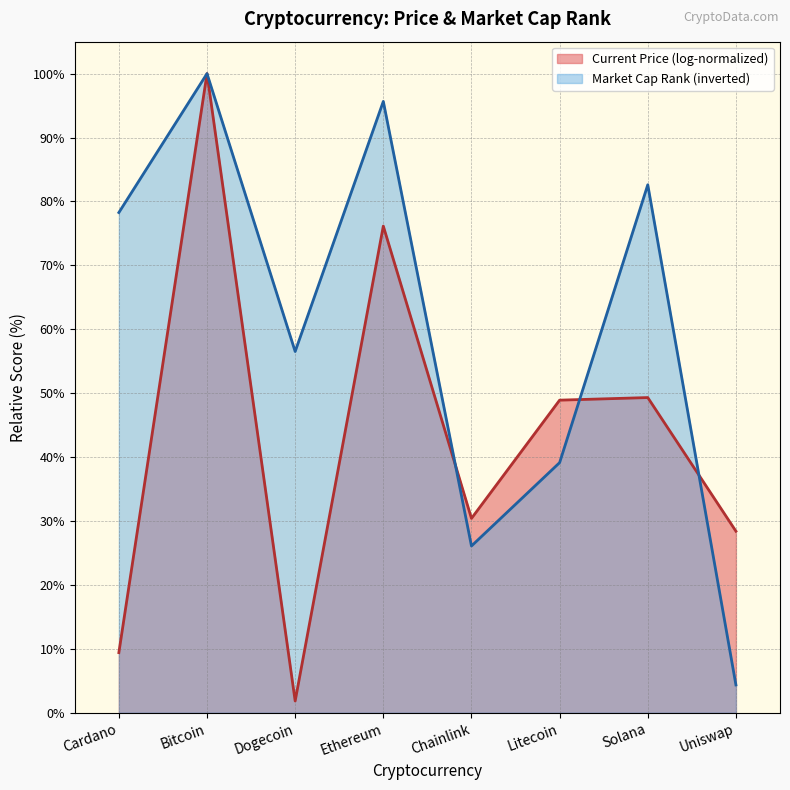

What position from the left is Dogecoin?

3